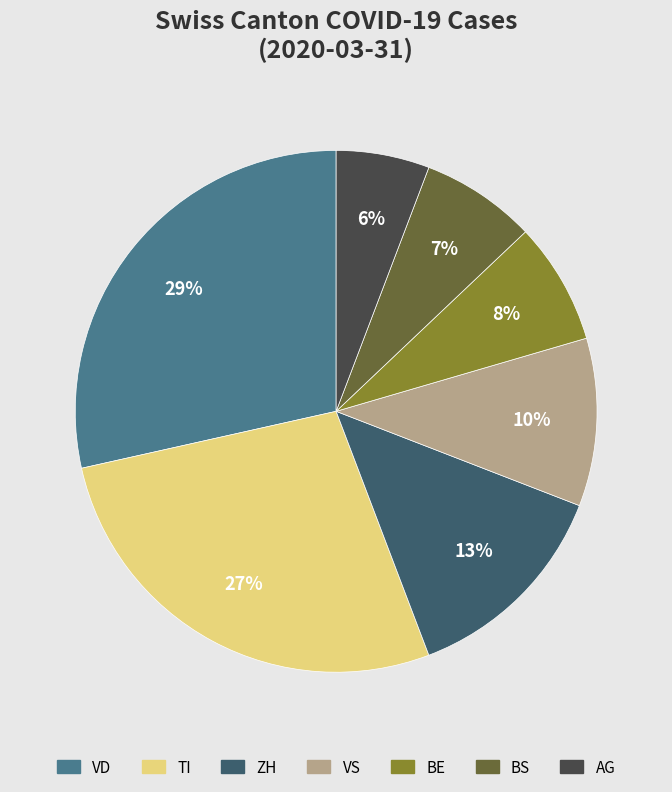

How many segments does this pie chart have?

7